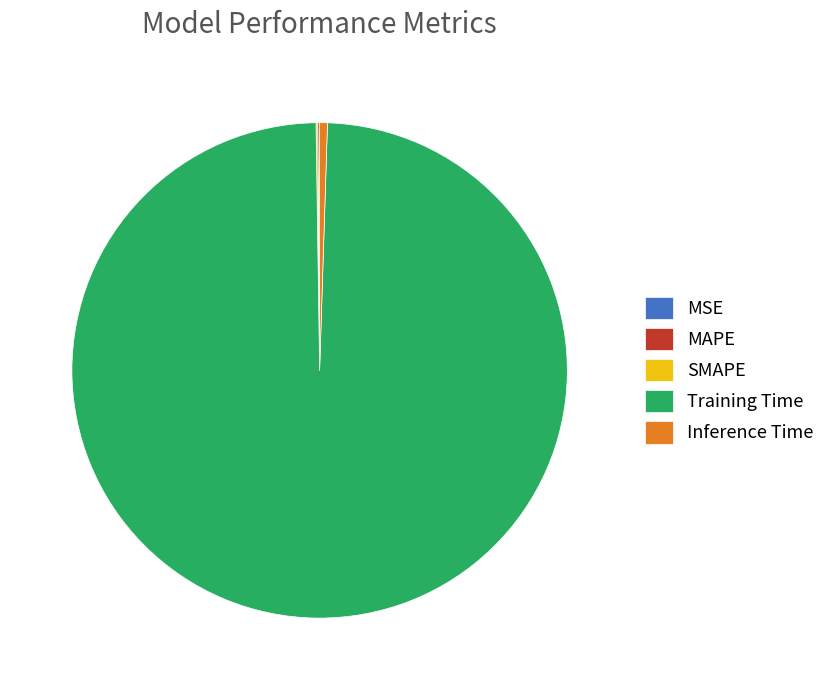

Which category has the biggest portion of the pie?

Training Time